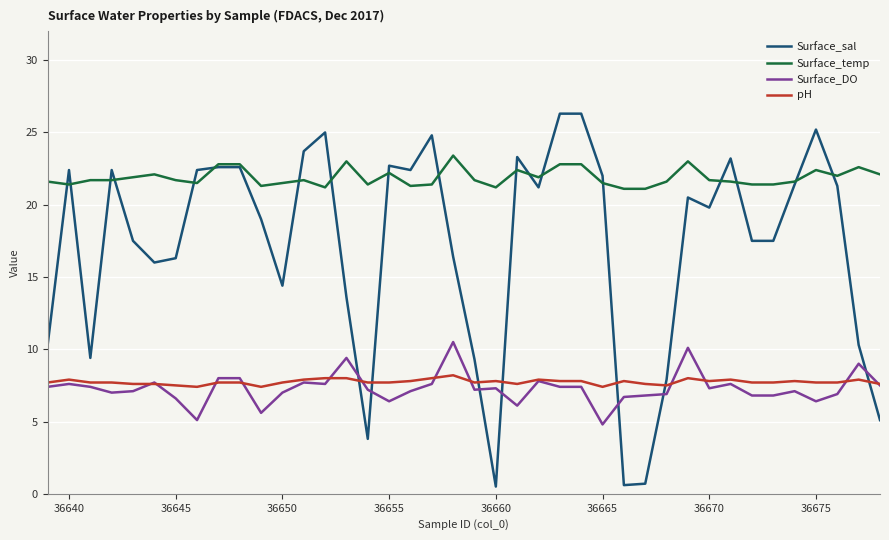

True or false: pH and Surface_temp intersect in this chart.

False